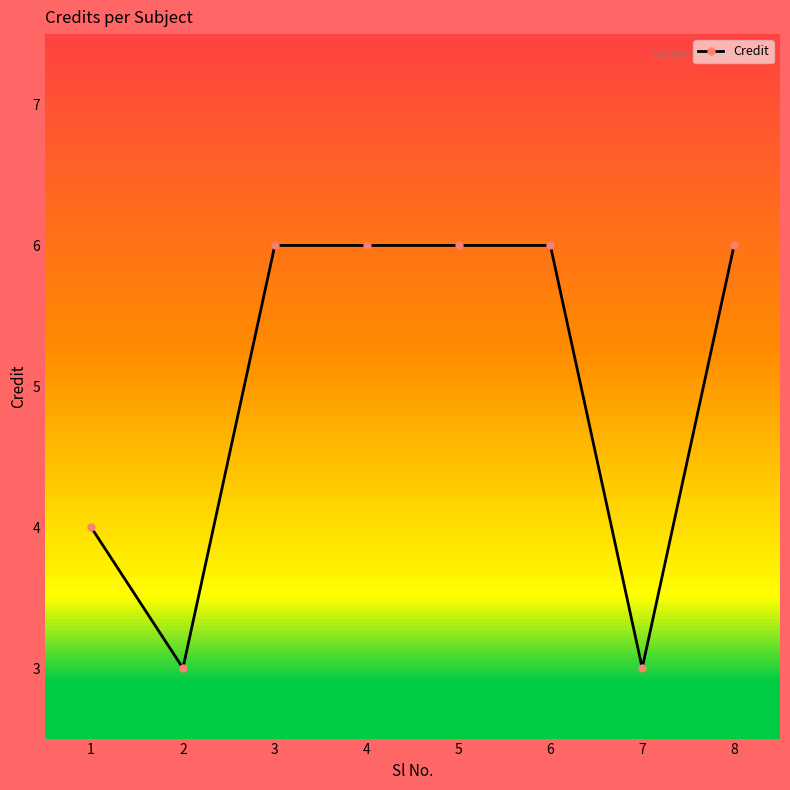

True or false: the data shows 3 at 2.

True